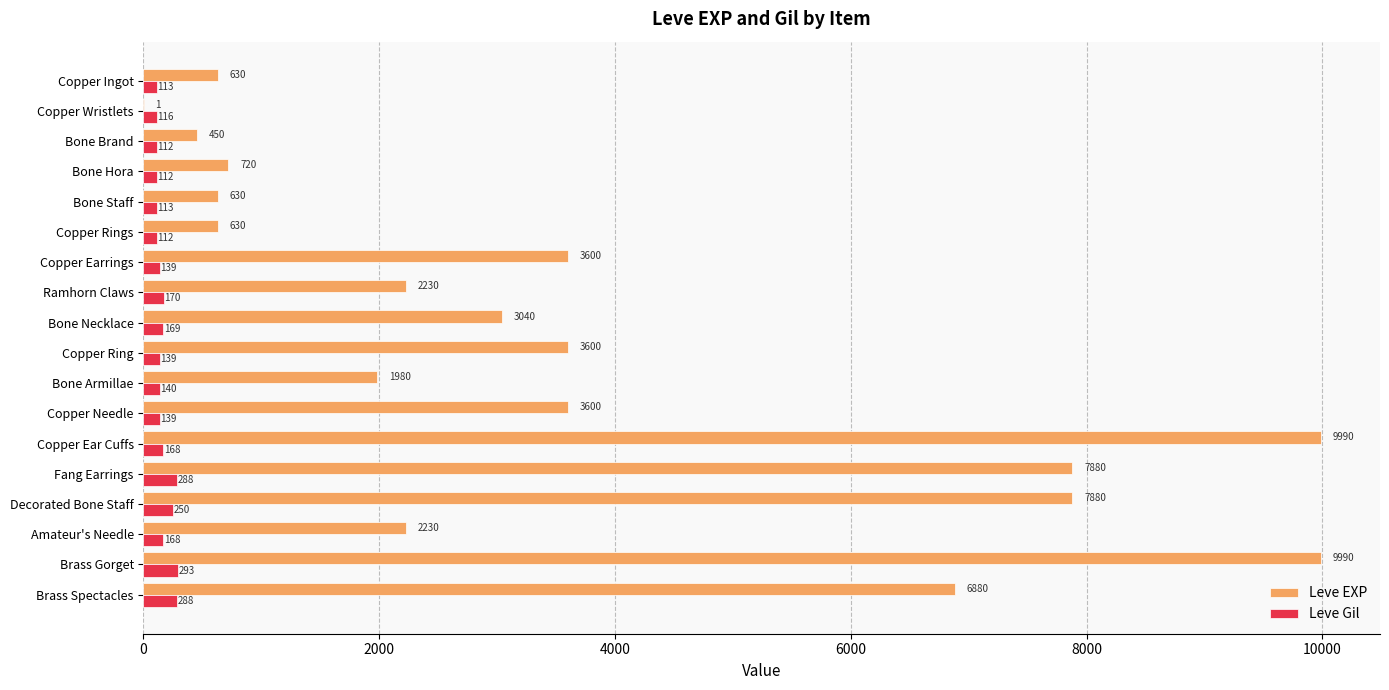

At which label is Leve Gil closest to 202?

Ramhorn Claws